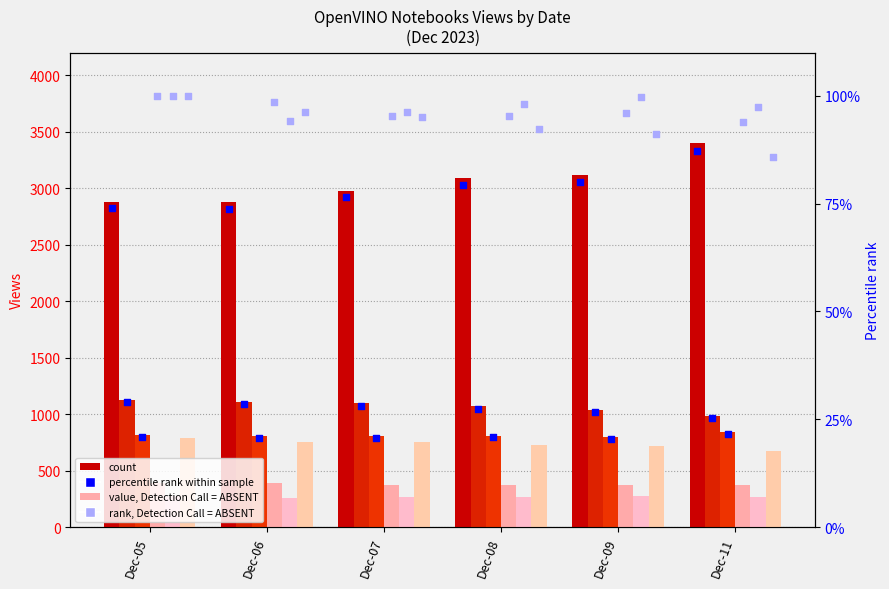

At which category is the sum across all series the highest?

Dec-11